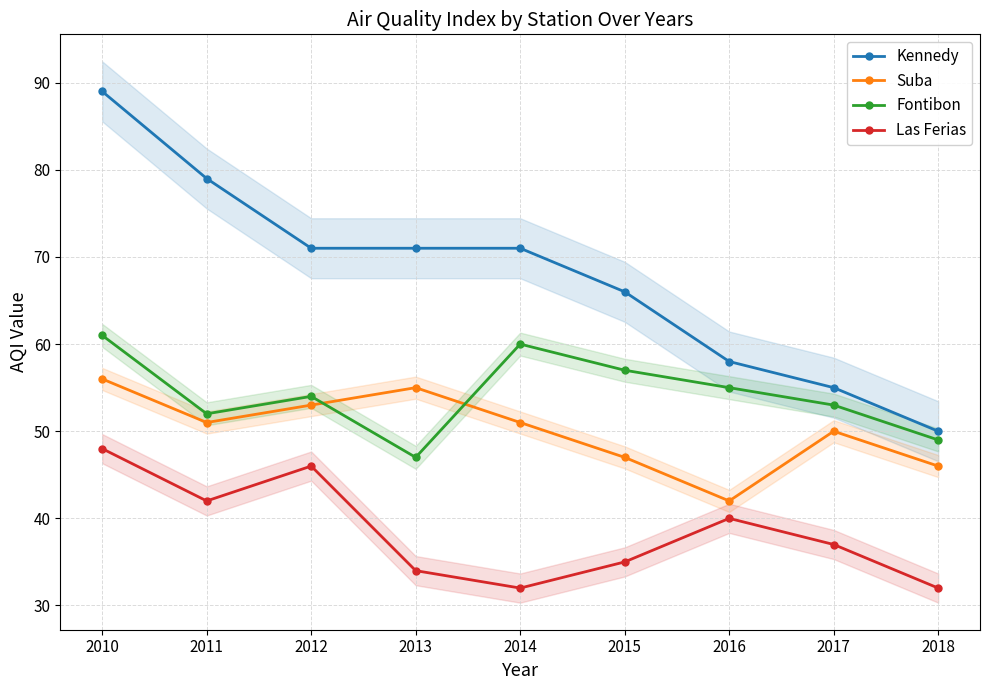

True or false: Las Ferias and Kennedy intersect in this chart.

False